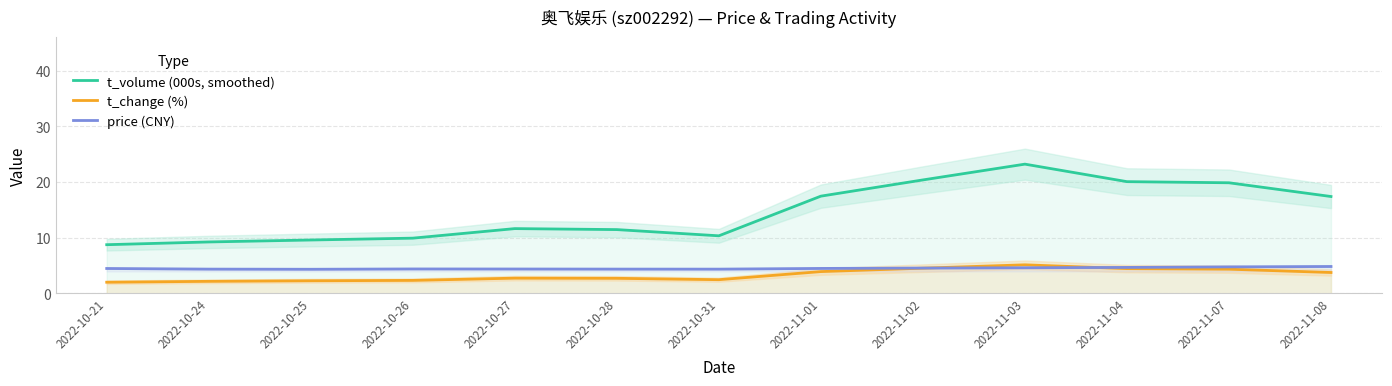

Which has a higher value, 2022-11-04 or 2022-11-03?

2022-11-03